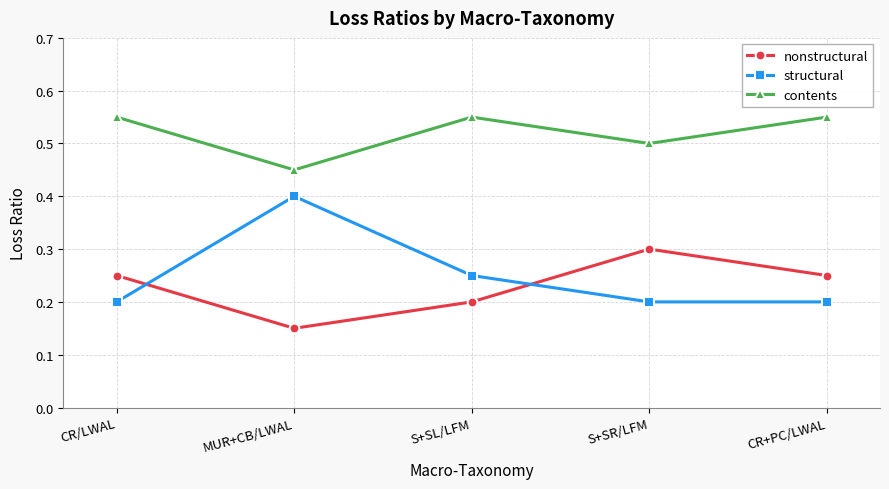

Which category has the lowest value across all series?

MUR+CB/LWAL